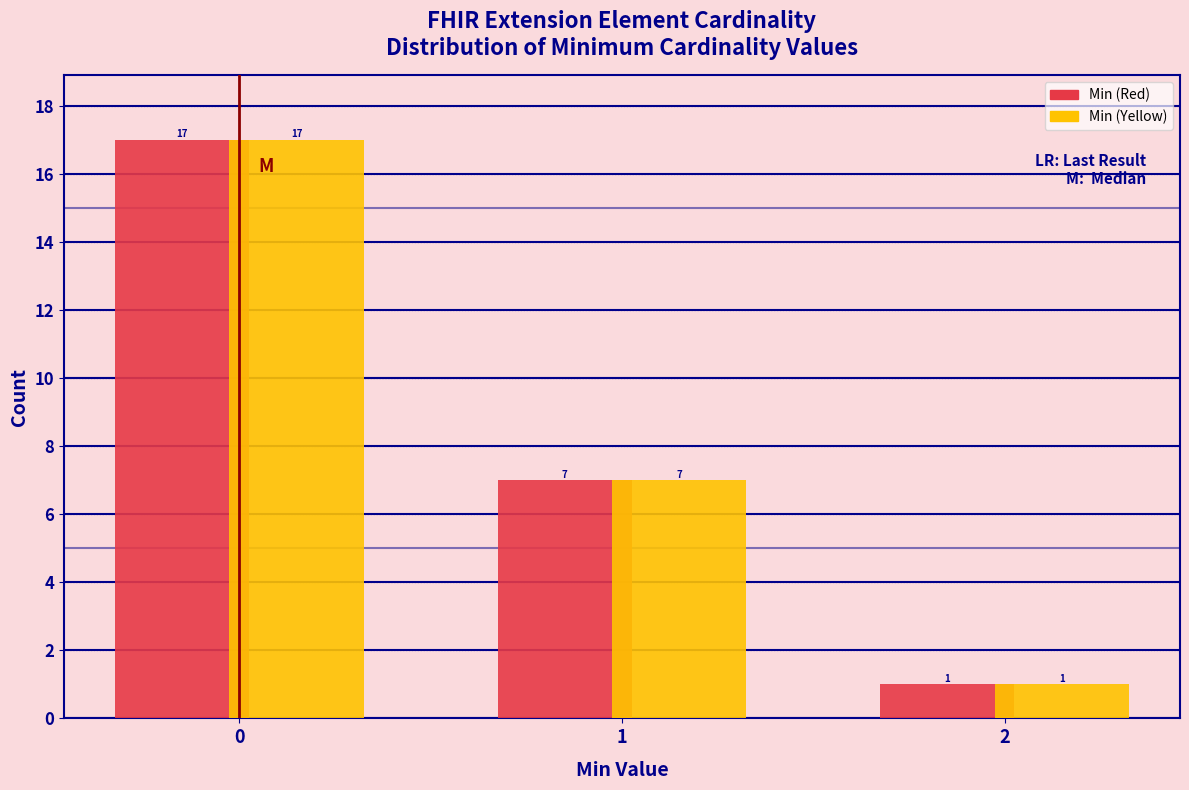

Reading right to left, what are all the values shown in this chart?

Min (Red): 2=1	1=7	0=17
Min (Yellow): 2=1	1=7	0=17